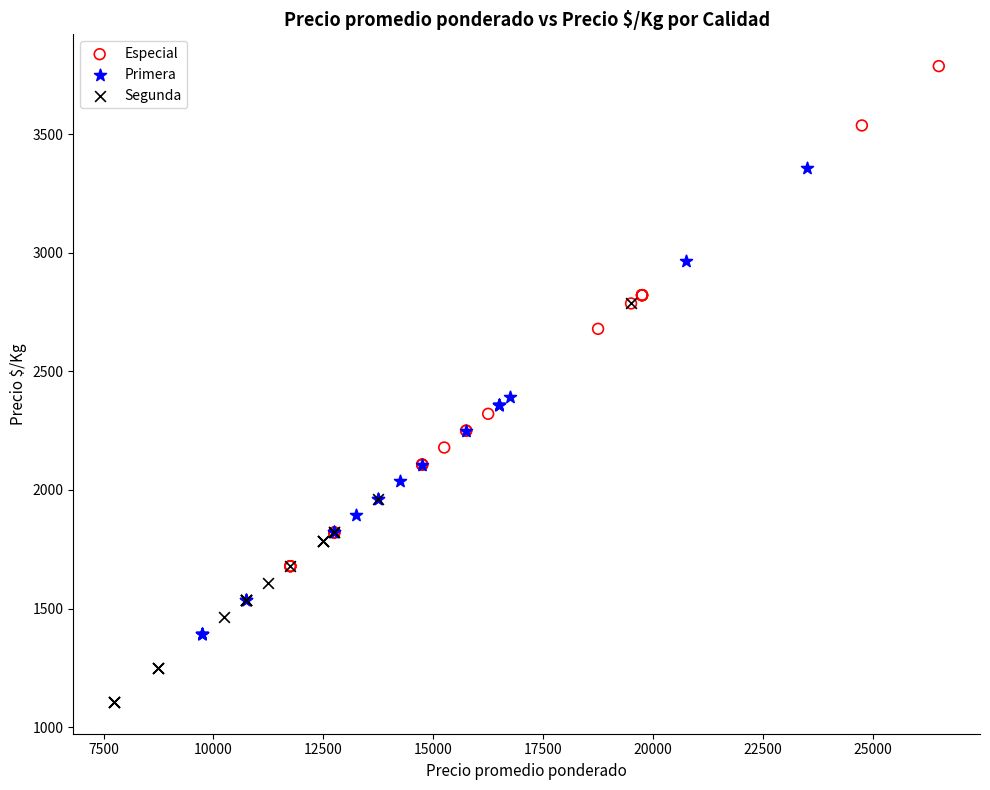

Which series contains the lowest Y value?

Segunda